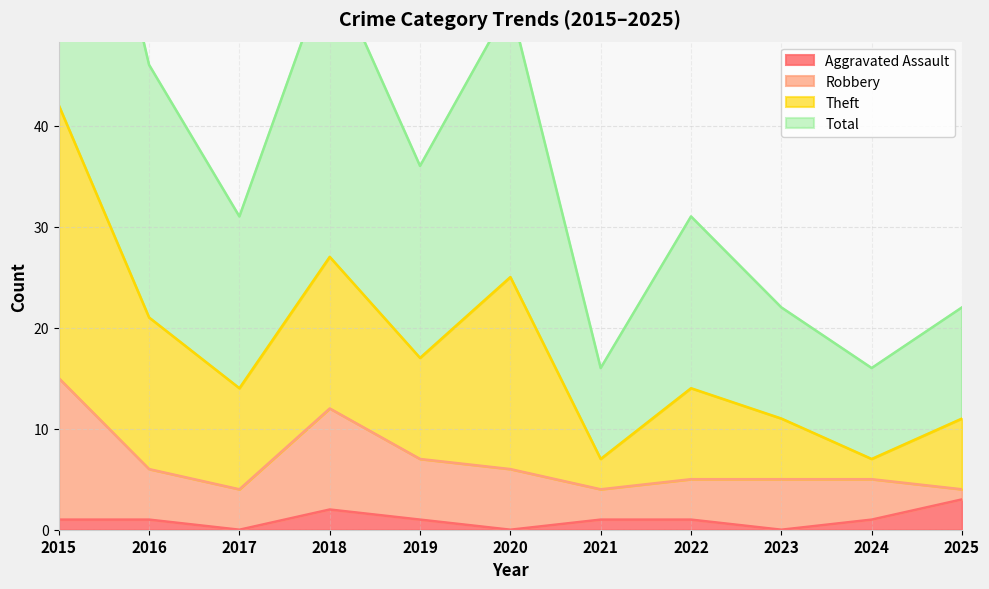

Which category has the highest value in the Aggravated Assault series?

2025